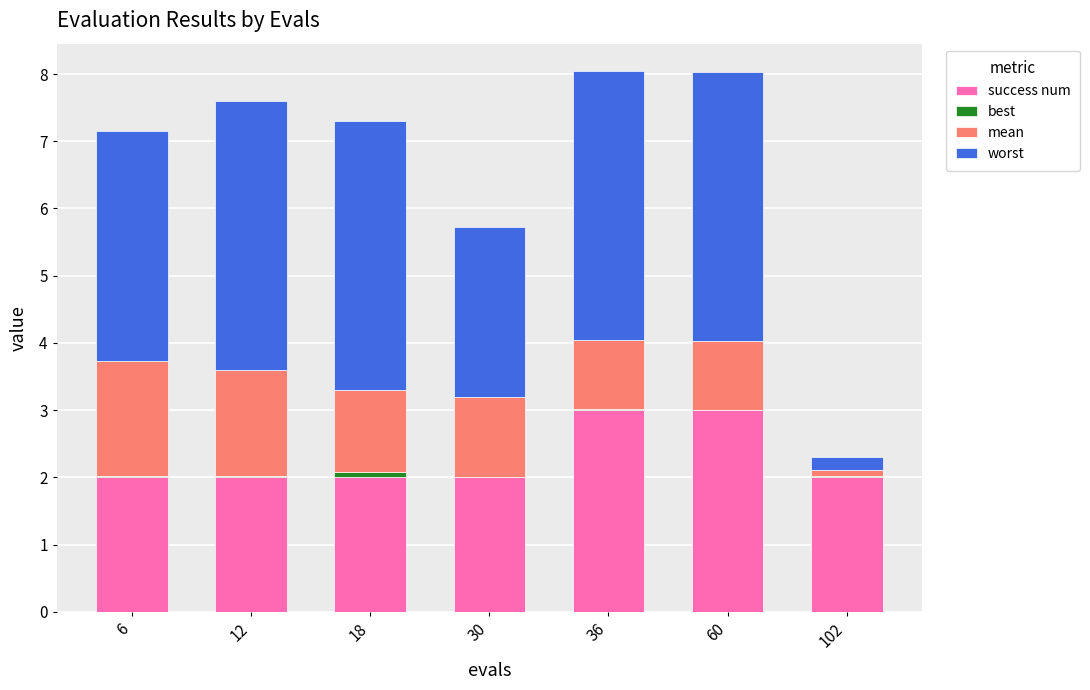

Are the bars grouped side by side (vs. stacked)?

No